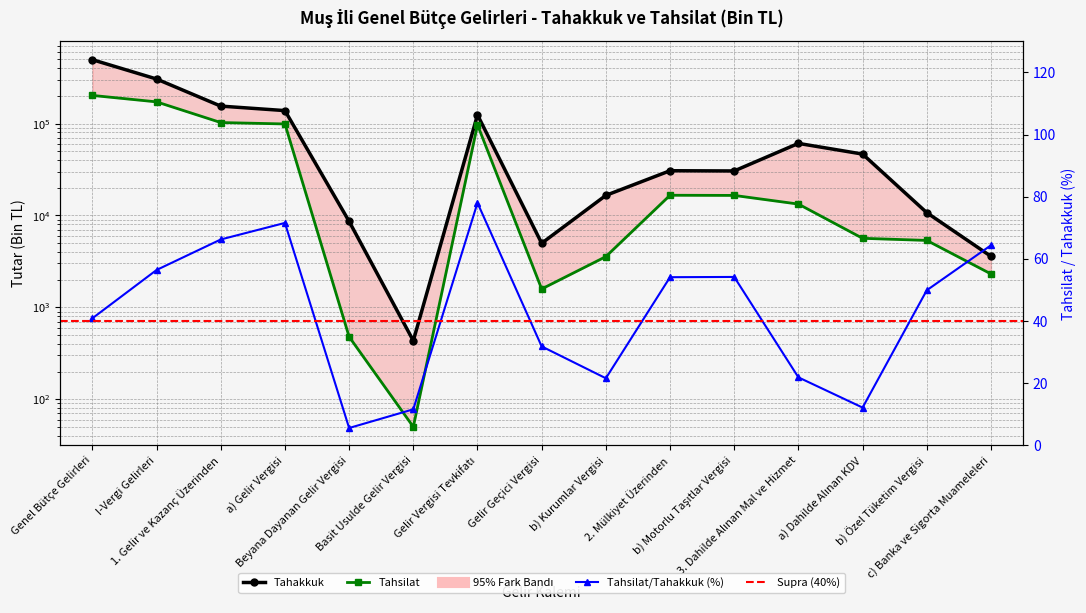

Reading left to right, extract all data points from this chart.

Tahakkuk: 496100.0	305636.0	155020.0	138479.0	8623.0	433.0	124442.0	4981.0	16541.0	30686.0	30514.0	60889.0	46571.0	10728.0	3590.0
Tahsilat: 202634.0	172373.0	102649.0	99084.0	478.0	50.0	97072.0	1584.0	3565.0	16595.0	16527.0	13300.0	5640.0	5350.0	2310.0
Tahsilat/Tahakkuk (%): 40.9	56.4	66.2	71.5	5.5	11.6	78.0	31.8	21.6	54.1	54.2	21.8	12.1	49.9	64.3